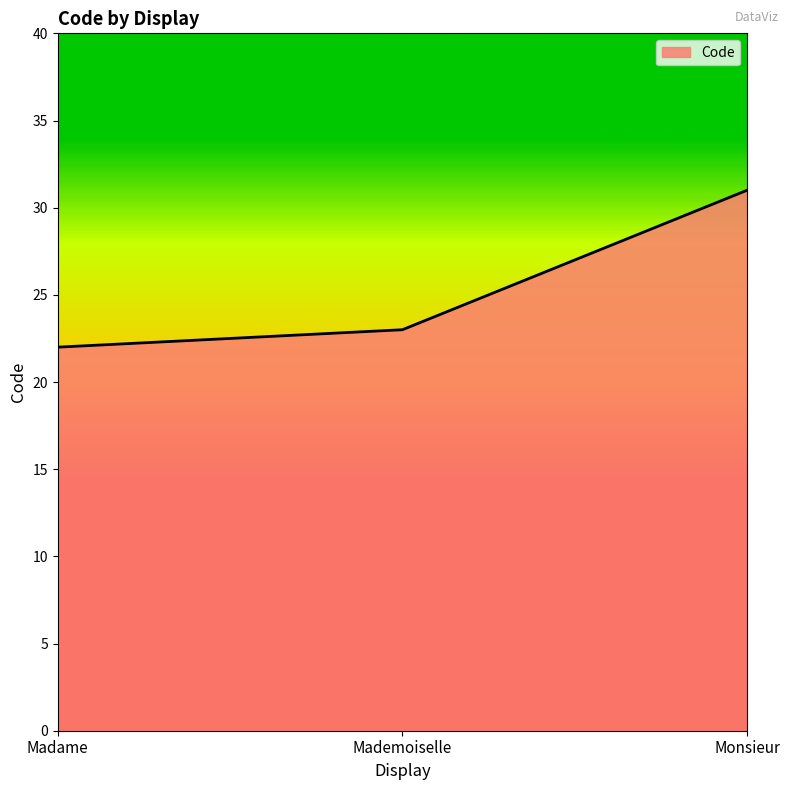

Does the chart display data point markers on the line(s)?

No